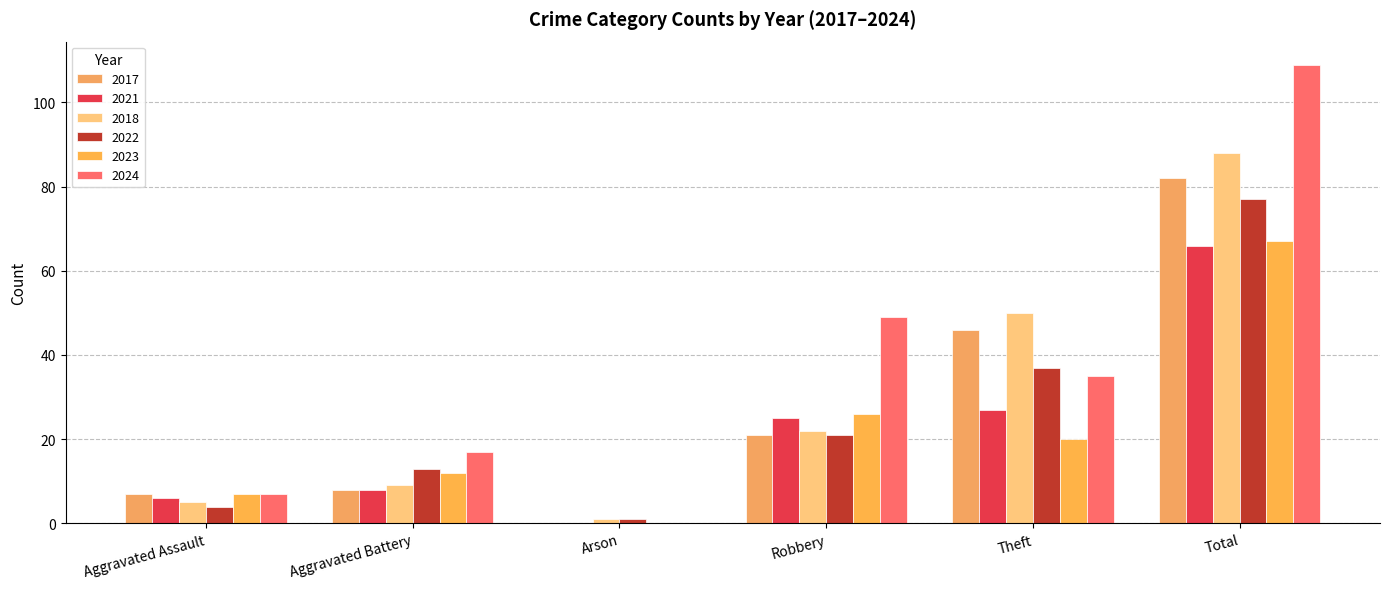

How many positive values does the 2024 series have?

5